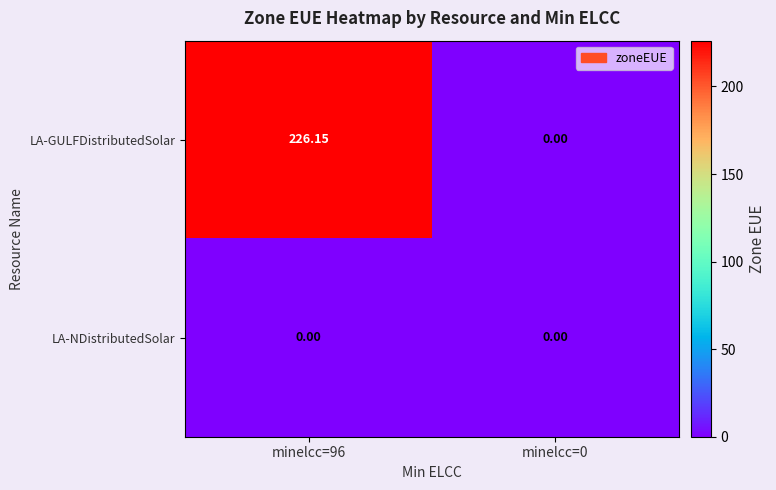

Is the value of LA-NDistributedSolar at minelcc=96 greater than the value of LA-GULFDistributedSolar at minelcc=96?

No